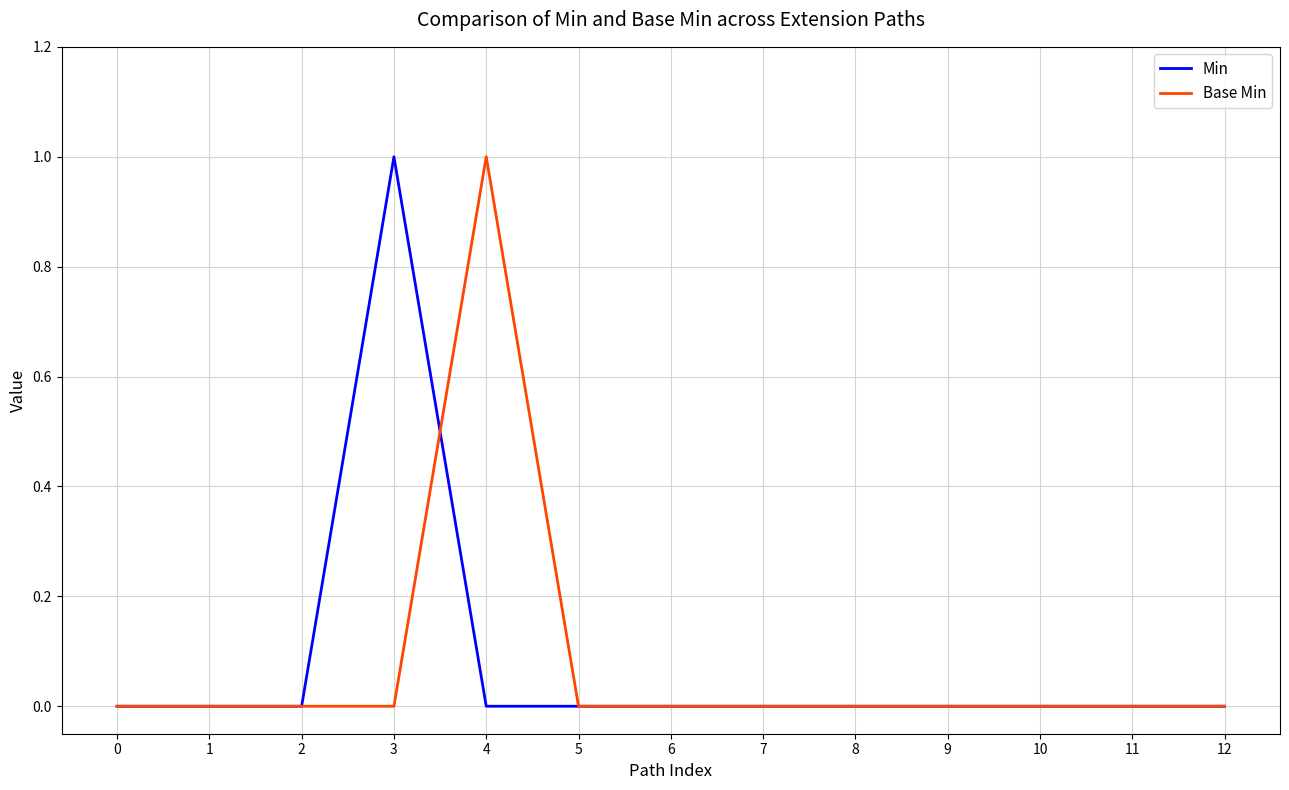

What is the sum of all Base Min values?

1